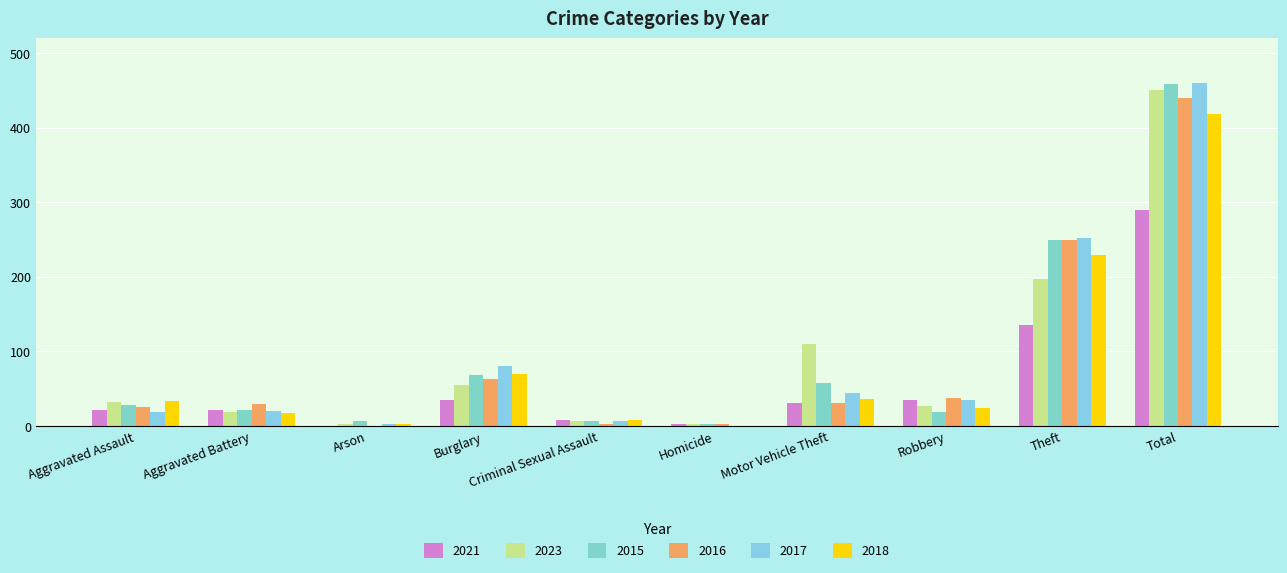

Between Burglary and Theft, which series saw the biggest shift?

2016